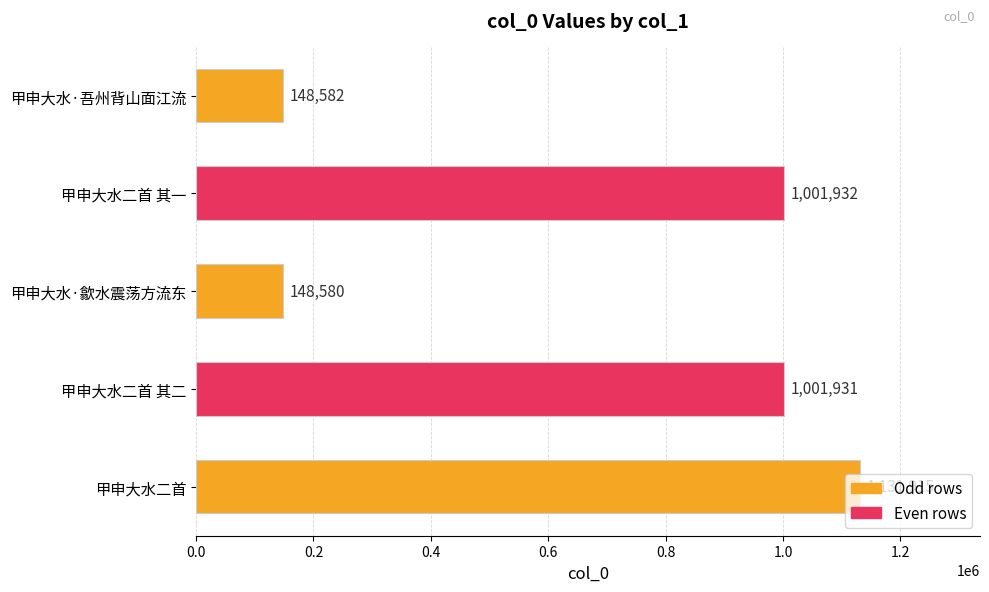

Count the number of data series in this chart.

1